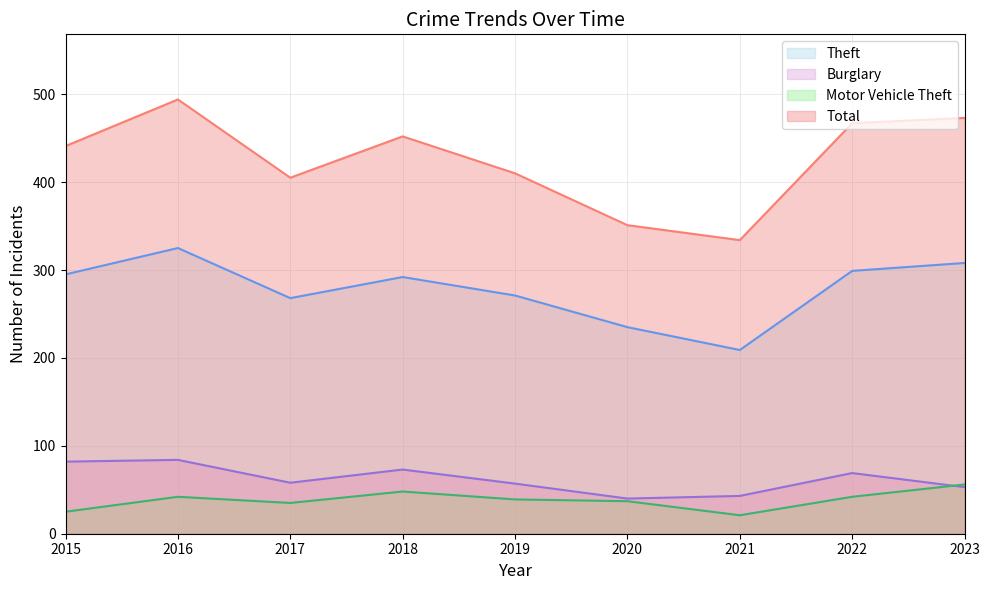

What is the average value of the Total series?

425